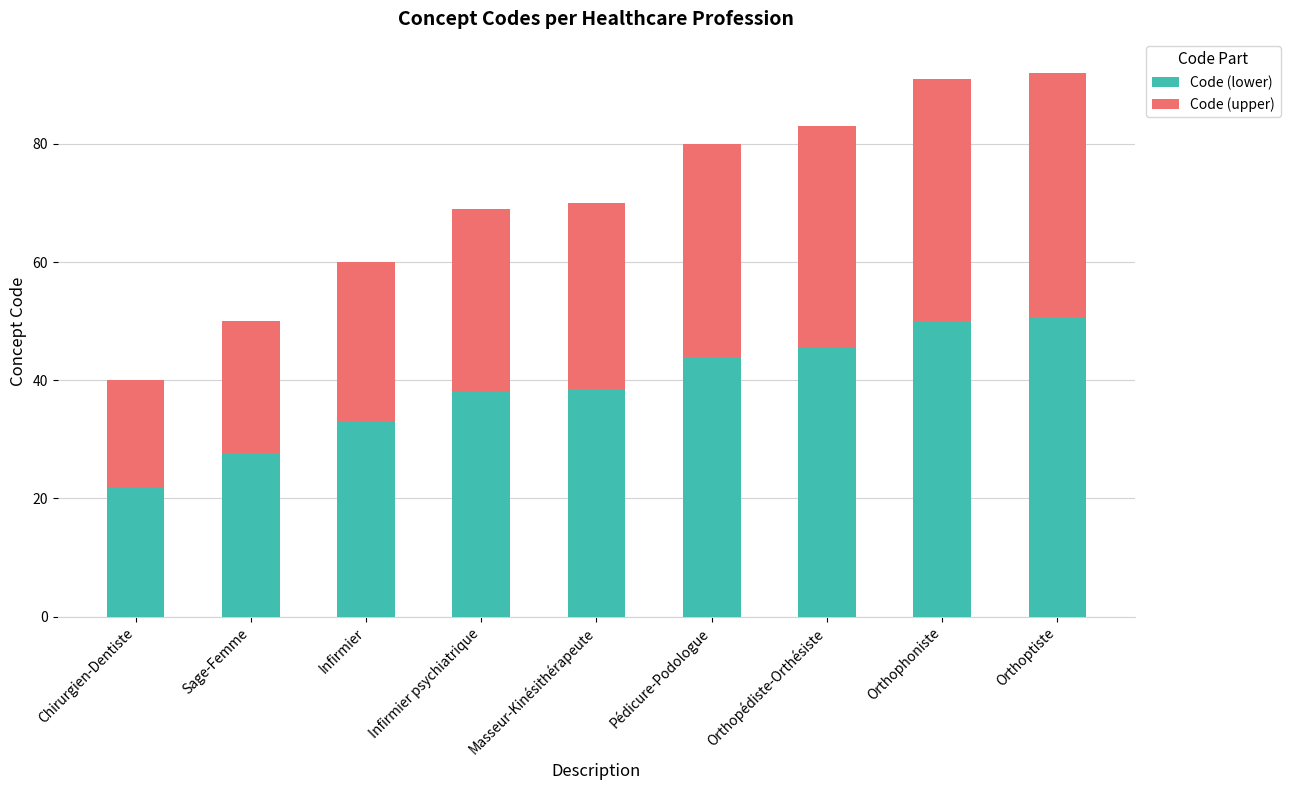

What is the lowest value of the Code (lower) series?

22.0